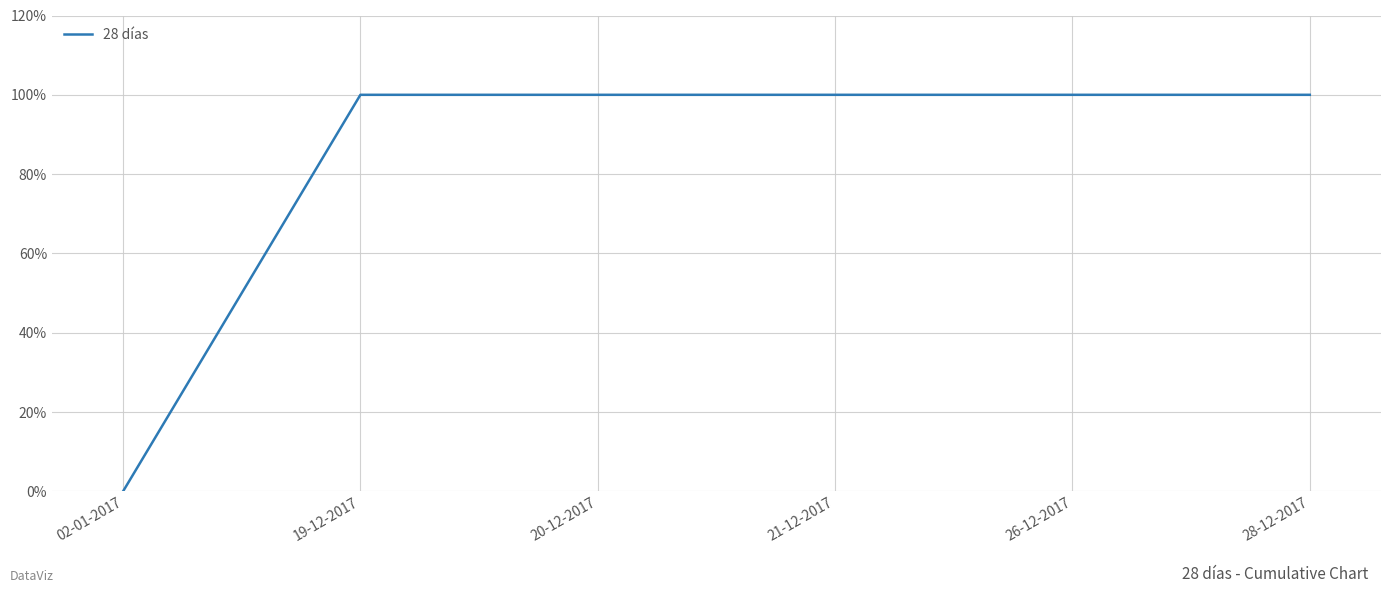

Reading left to right, list all the values displayed in this chart.

02-01-2017=0	19-12-2017=1	20-12-2017=1	21-12-2017=1	26-12-2017=1	28-12-2017=1